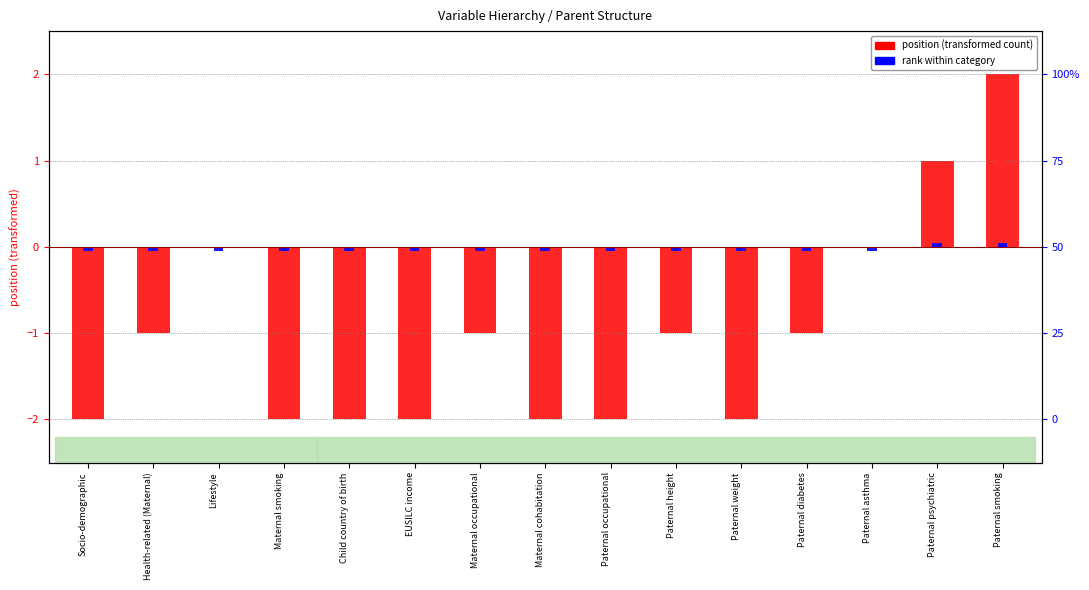

Rank the series by their maximum value, from lowest to highest.

rank within category, position (centered)